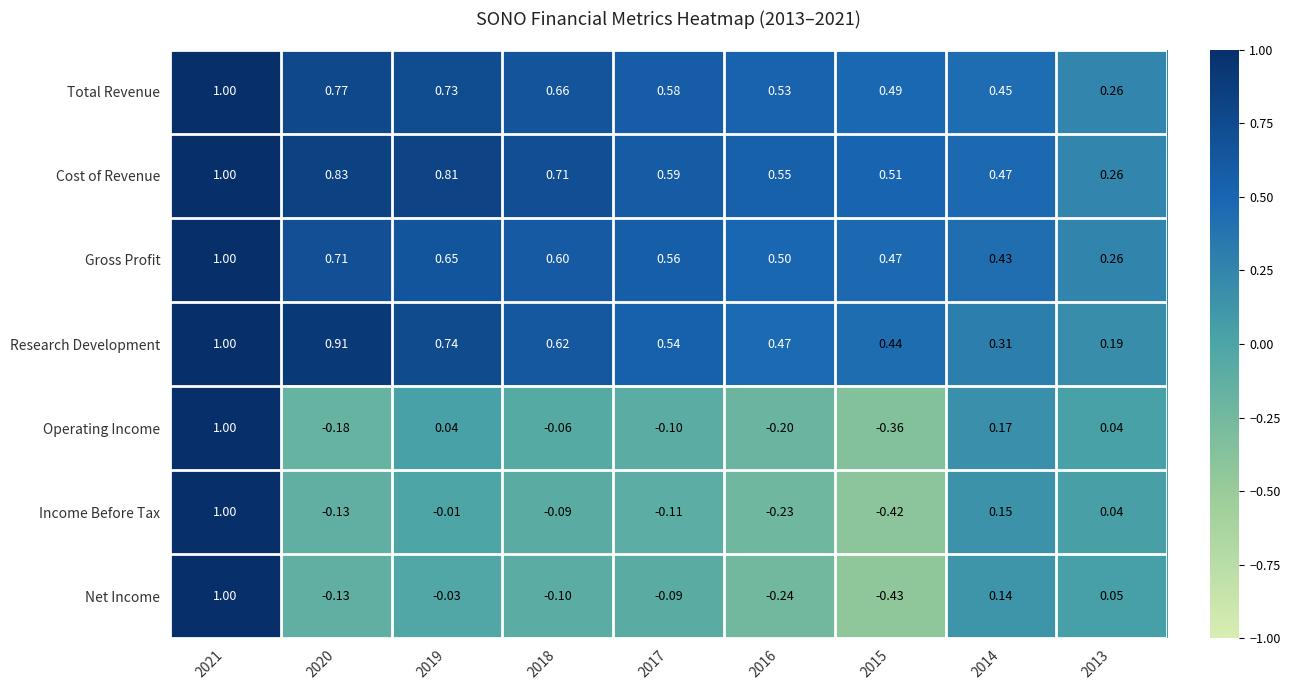

Which series has the widest spread of values?

Net Income